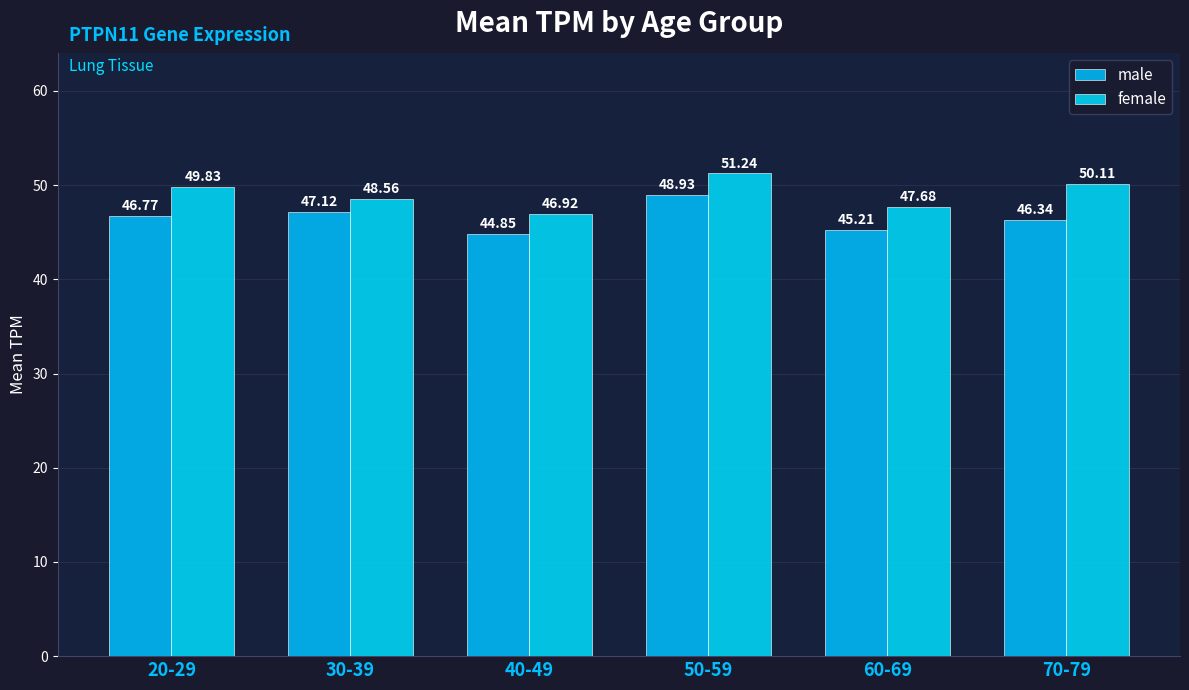

At which label does male reach its minimum?

40-49